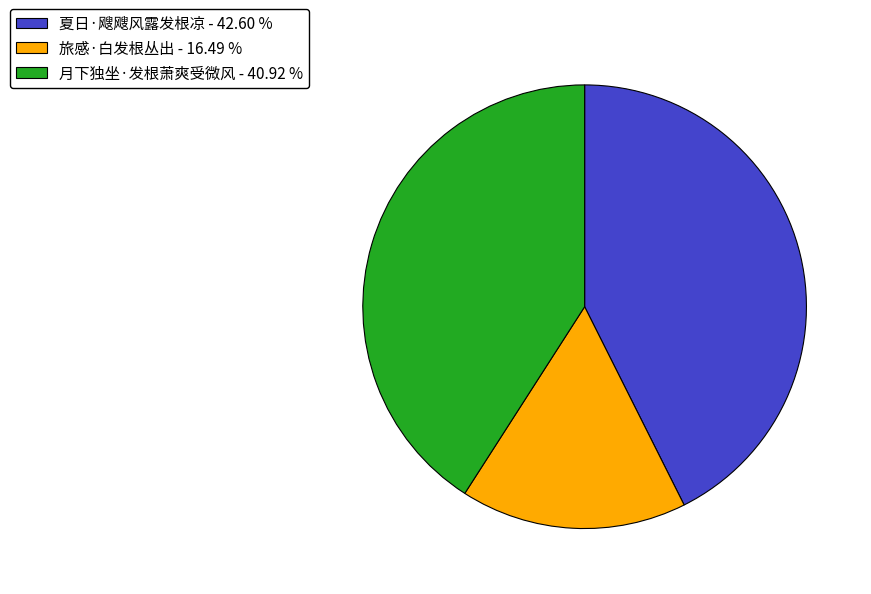

How many segments does this pie chart have?

3